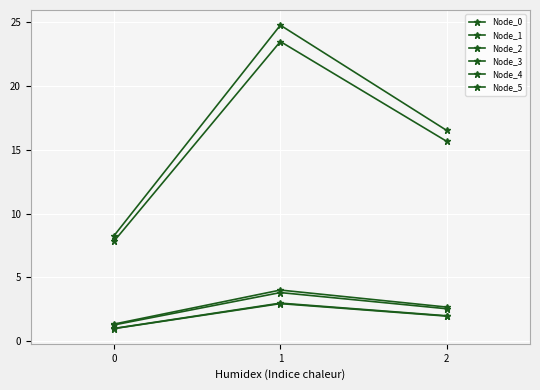

How many series are shown in this chart?

6